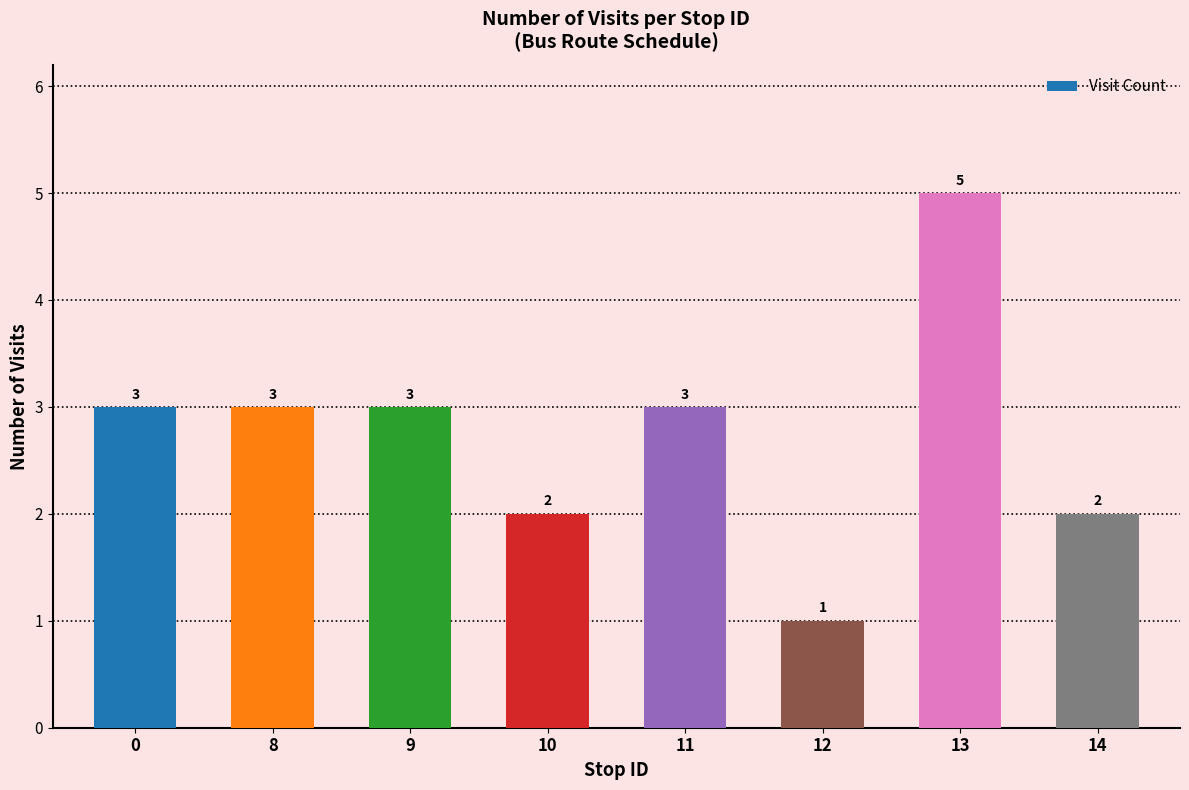

What is the sum of all values?

22